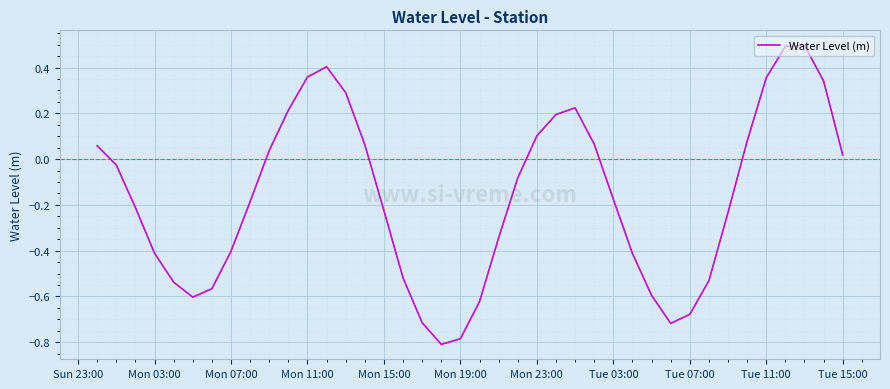

What is the greatest value displayed?

0.5